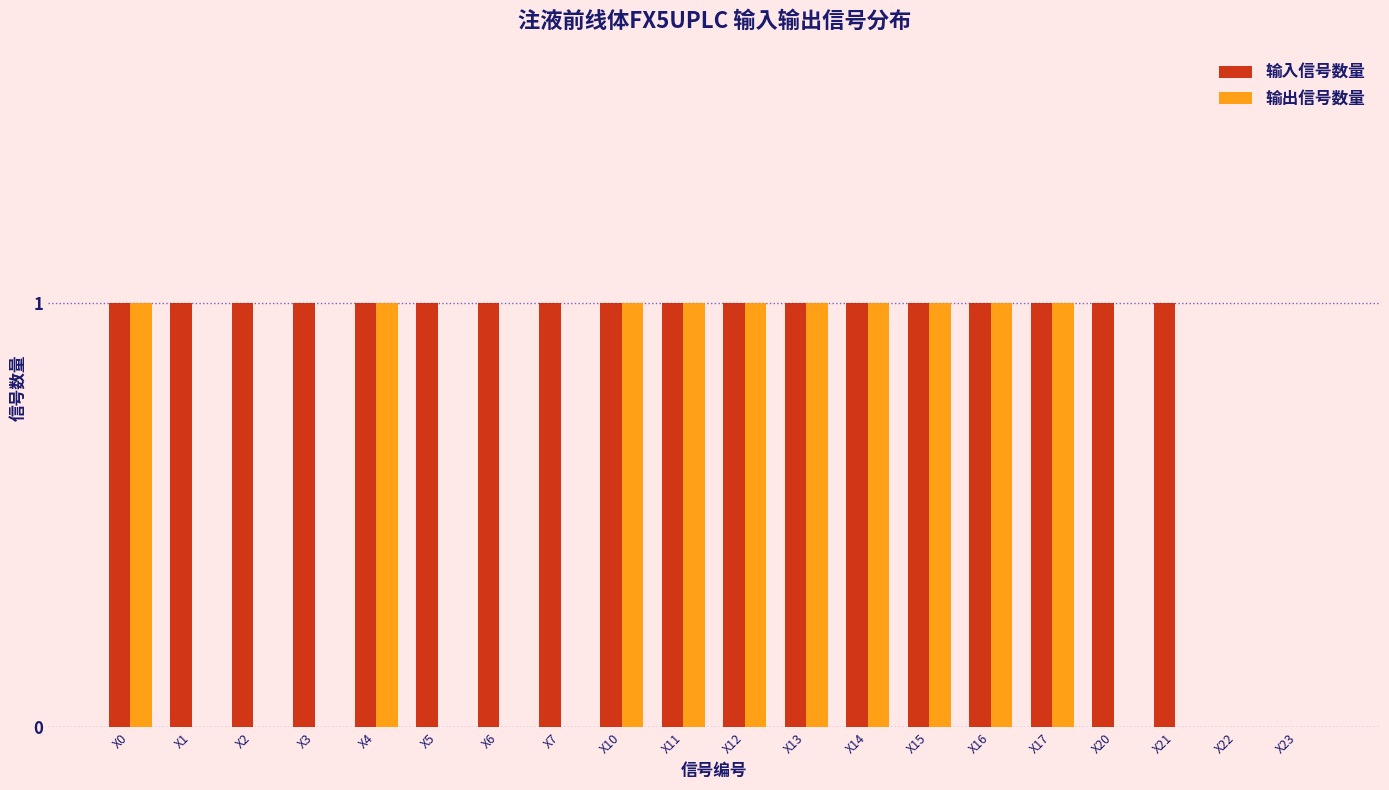

Between X7 and X15, which series saw the biggest shift?

输出信号数量